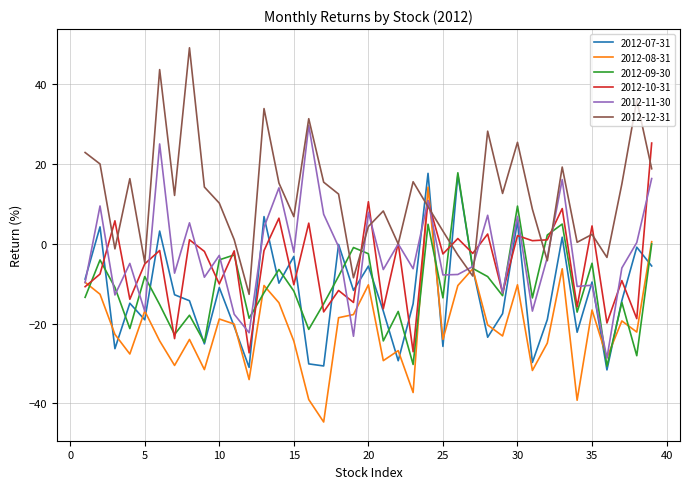

What is the maximum value for 2012-08-31?

14.2